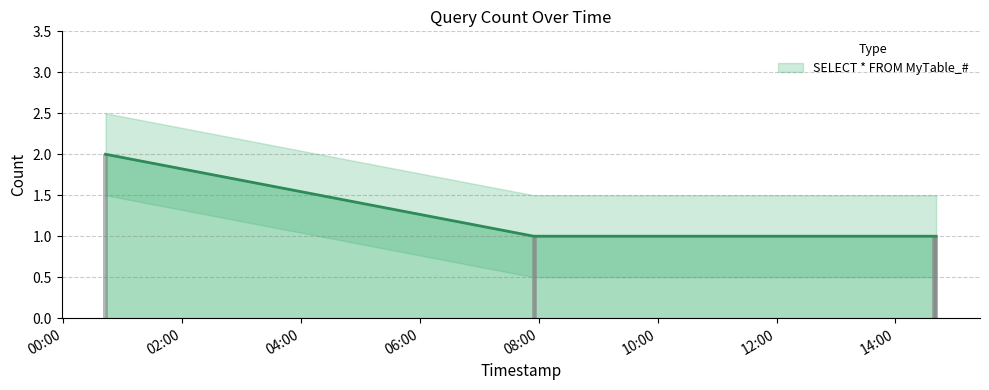

Which label corresponds to the largest value in the chart?

2019-02-27 00:43:00